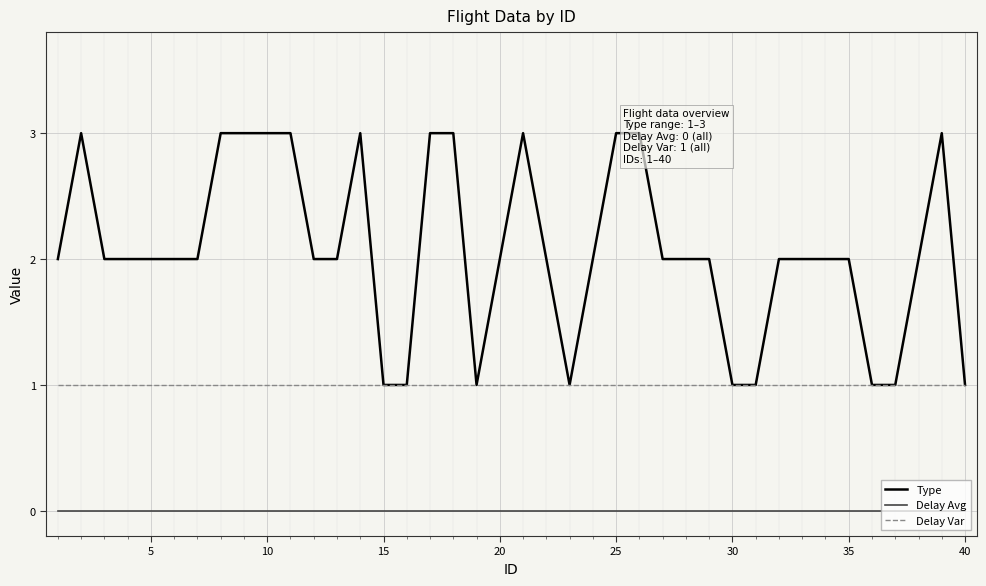

True or false: Delay Var and Type cross at least once.

False